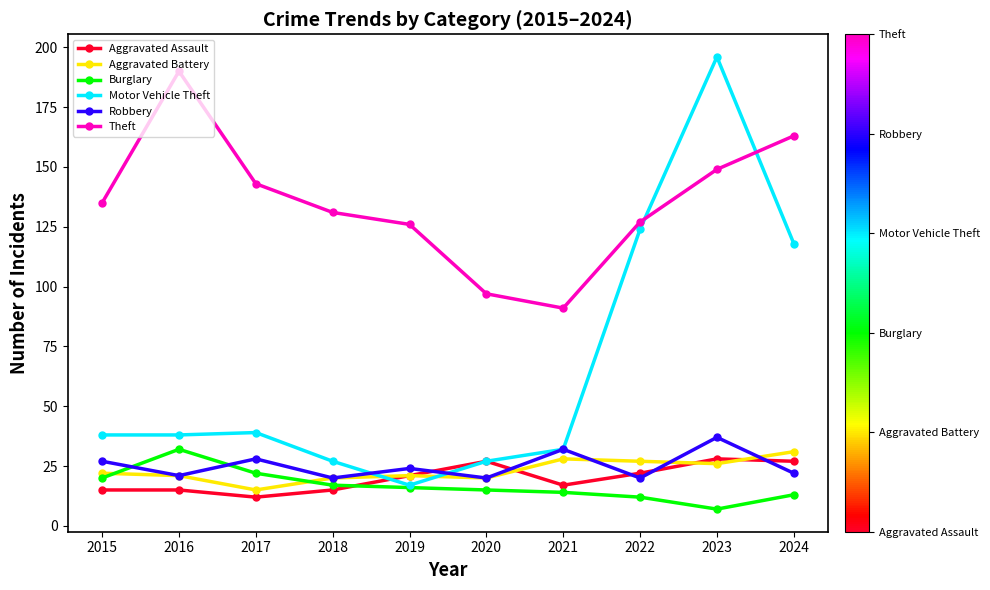

Which label corresponds to the largest value in the chart?

2023